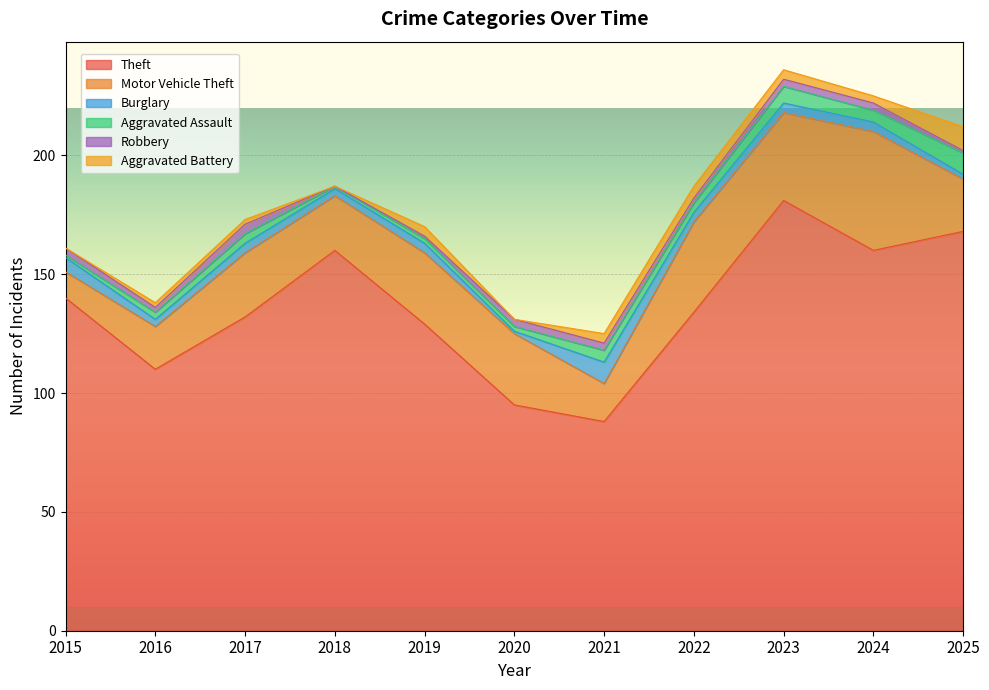

What is the spread (max minus min) of values at 2015?

140